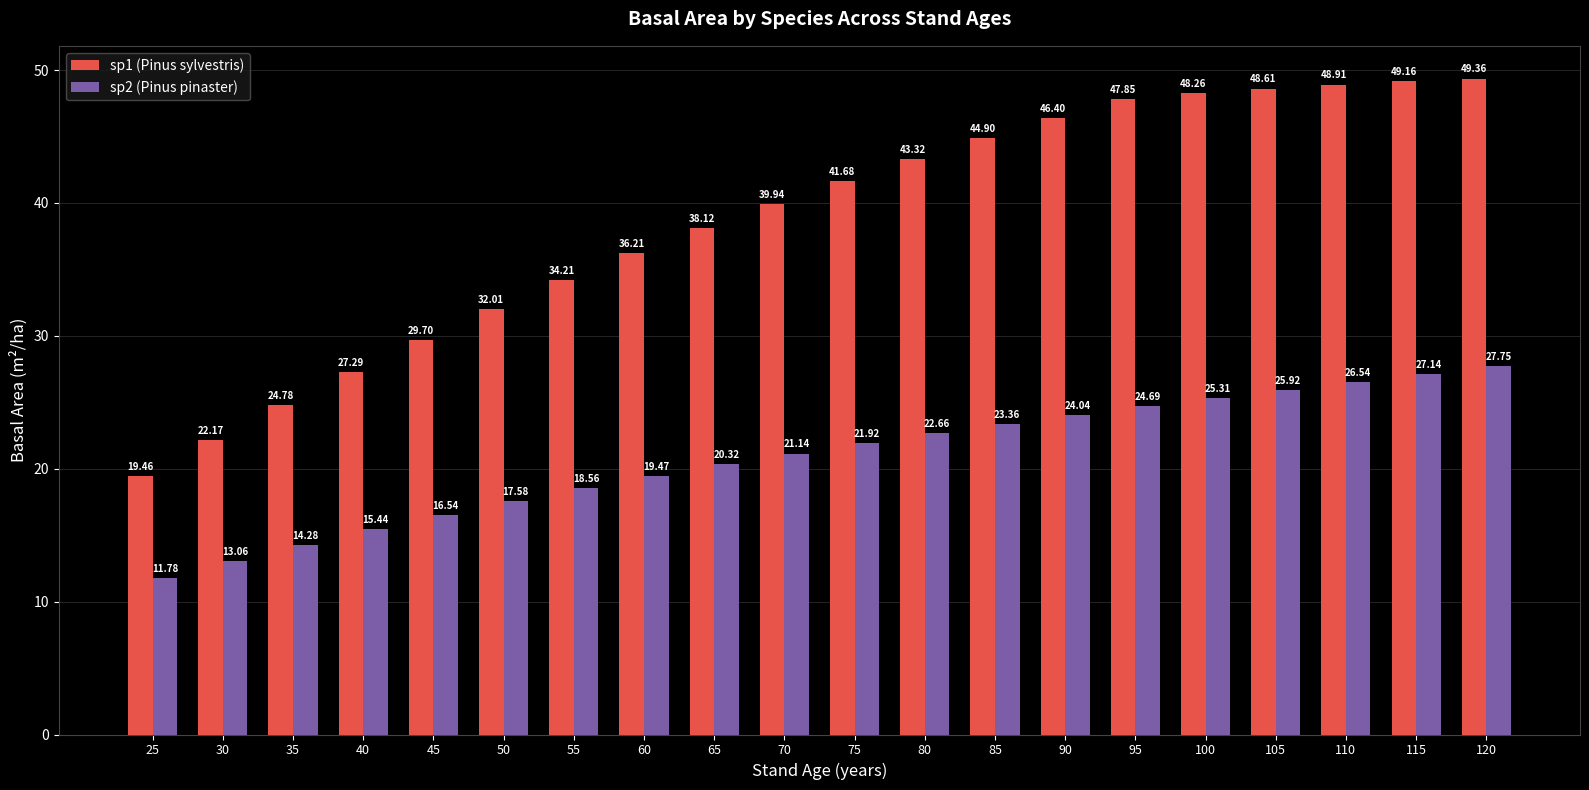

Rank the series by their average value, from lowest to highest.

sp2 (Pinus pinaster), sp1 (Pinus sylvestris)